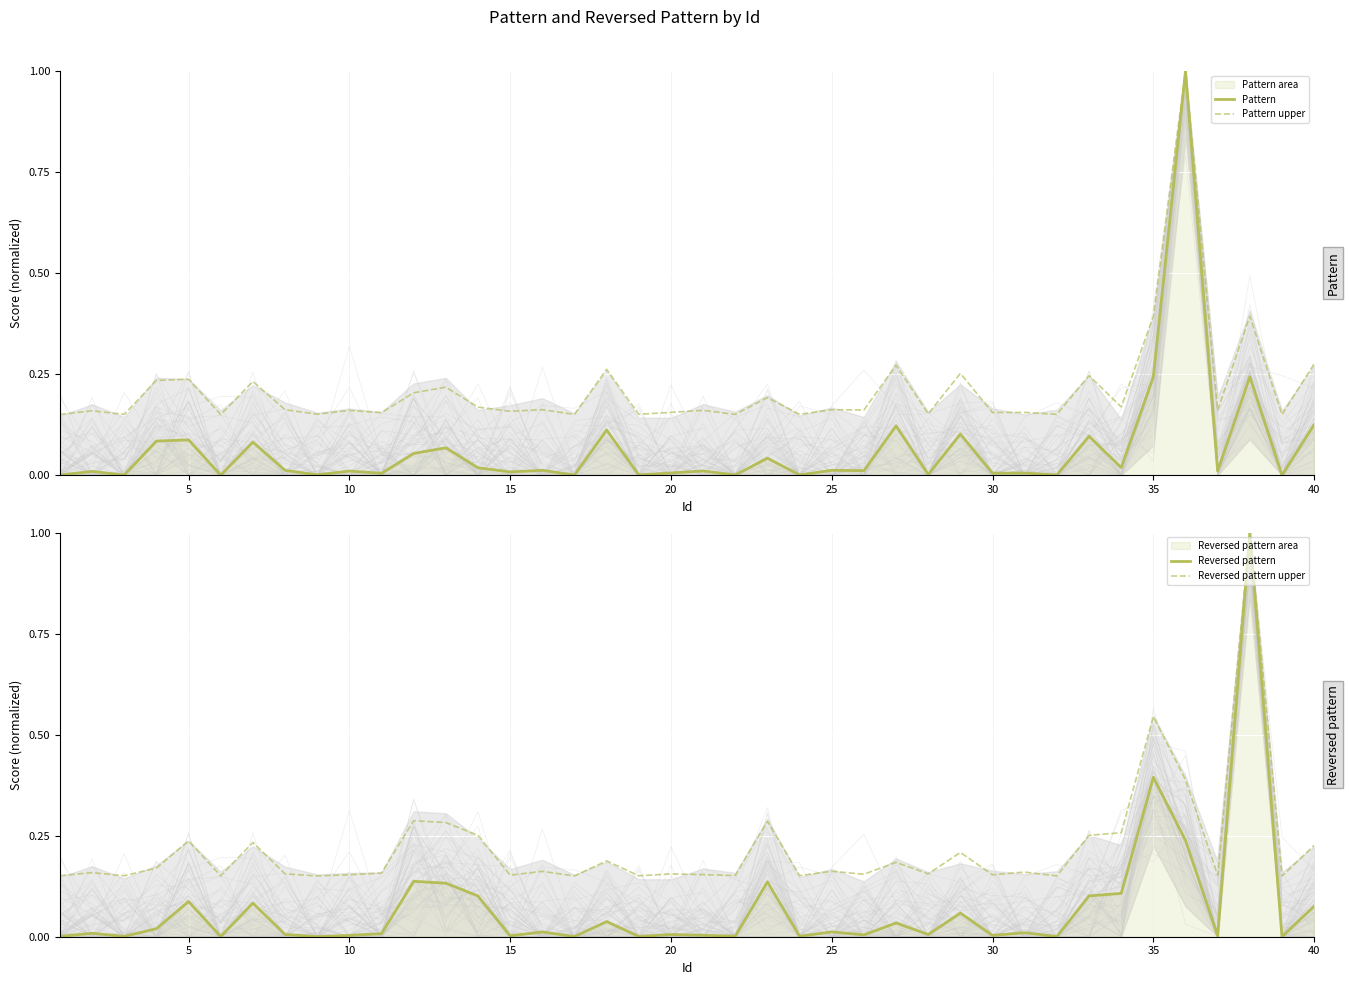

What is the difference between the second highest and second lowest values in the Reversed pattern series?

0.4